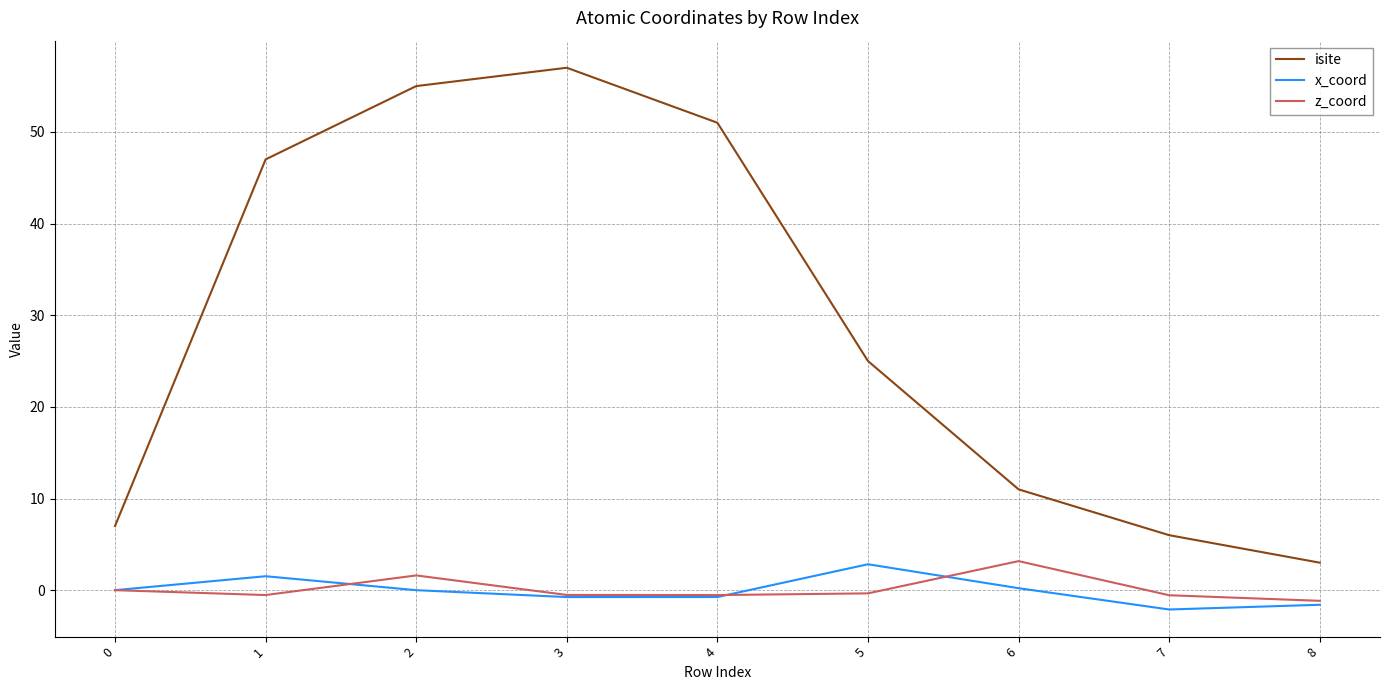

Which series has the widest spread of values?

isite